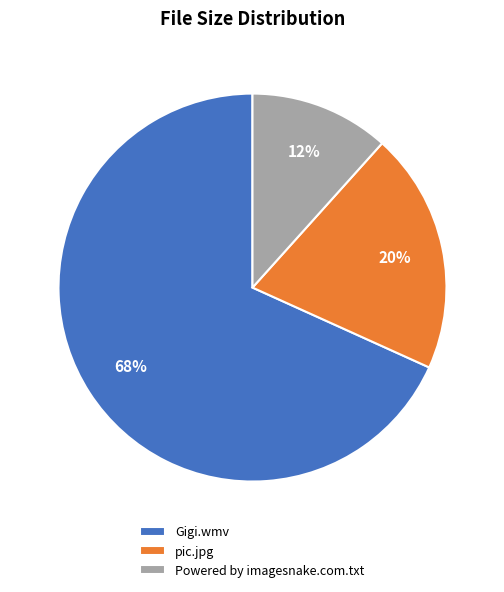

Rank the categories by value from lowest to highest.

Powered by imagesnake.com.txt, pic.jpg, Gigi.wmv